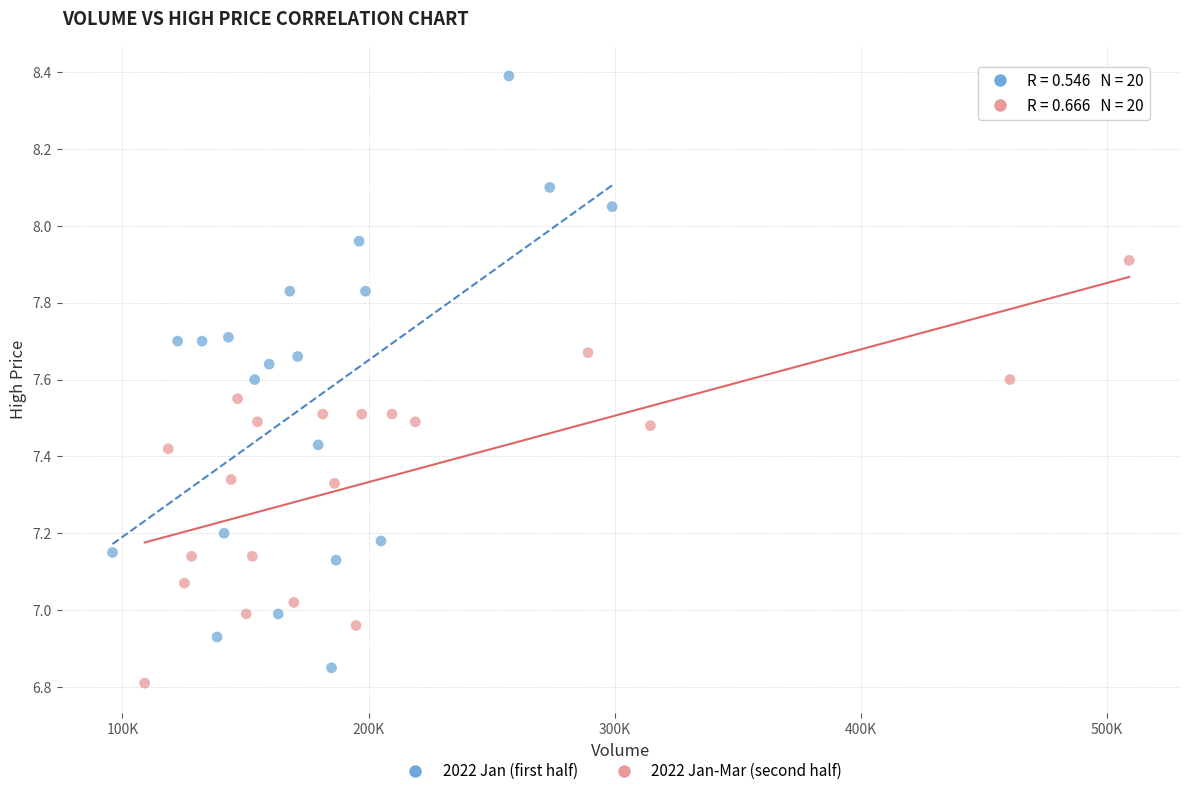

What are all the series names shown in the legend?

2022 Jan (first half), 2022 Jan-Mar (second half)